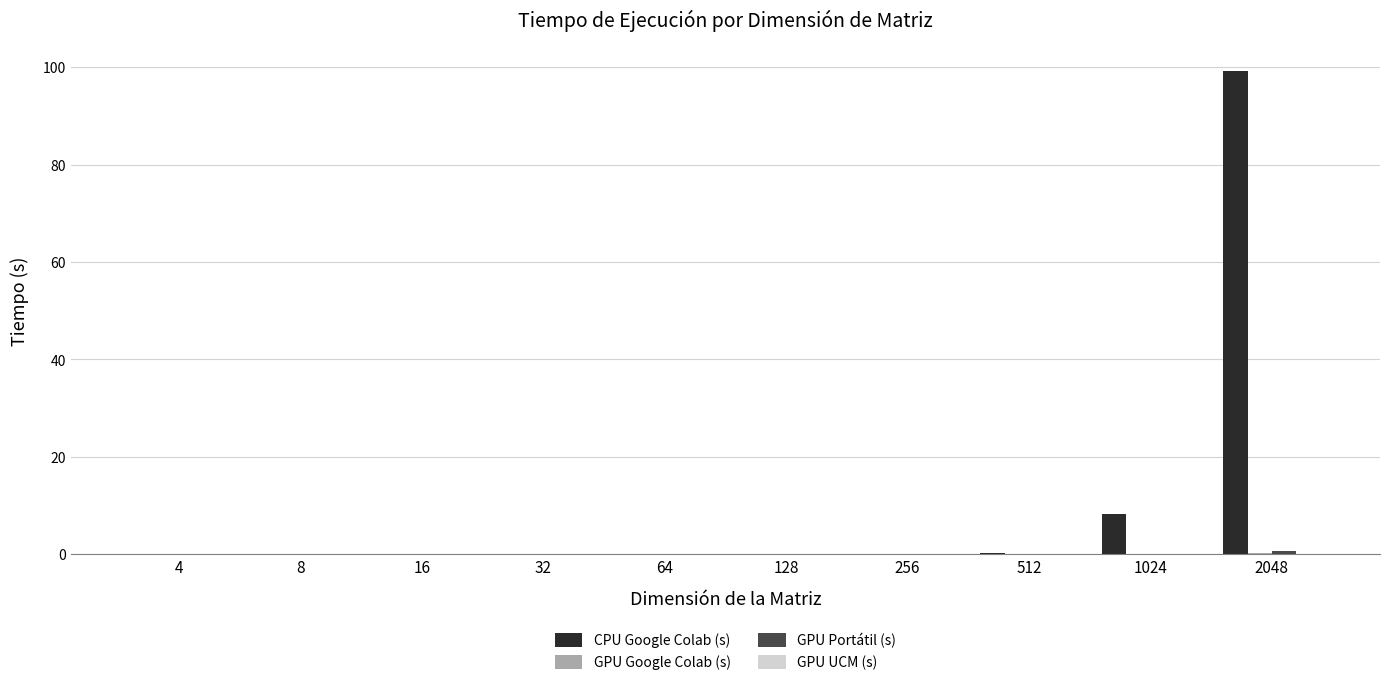

What is the greatest value displayed?

99.1